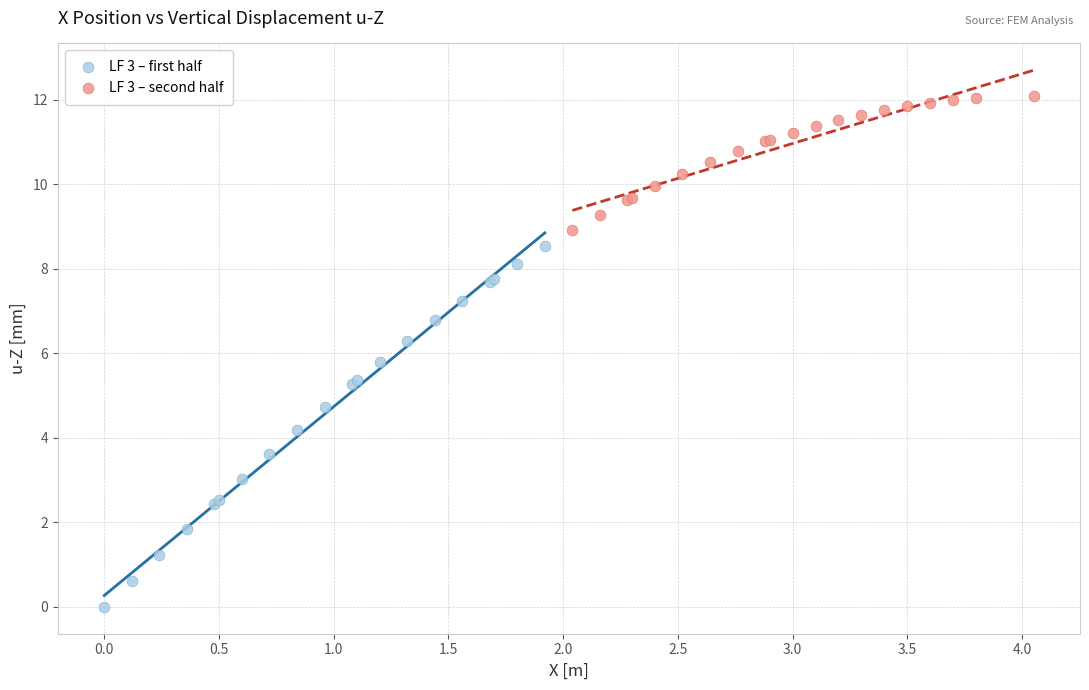

Which series reaches the maximum Y coordinate?

LF 3 – second half